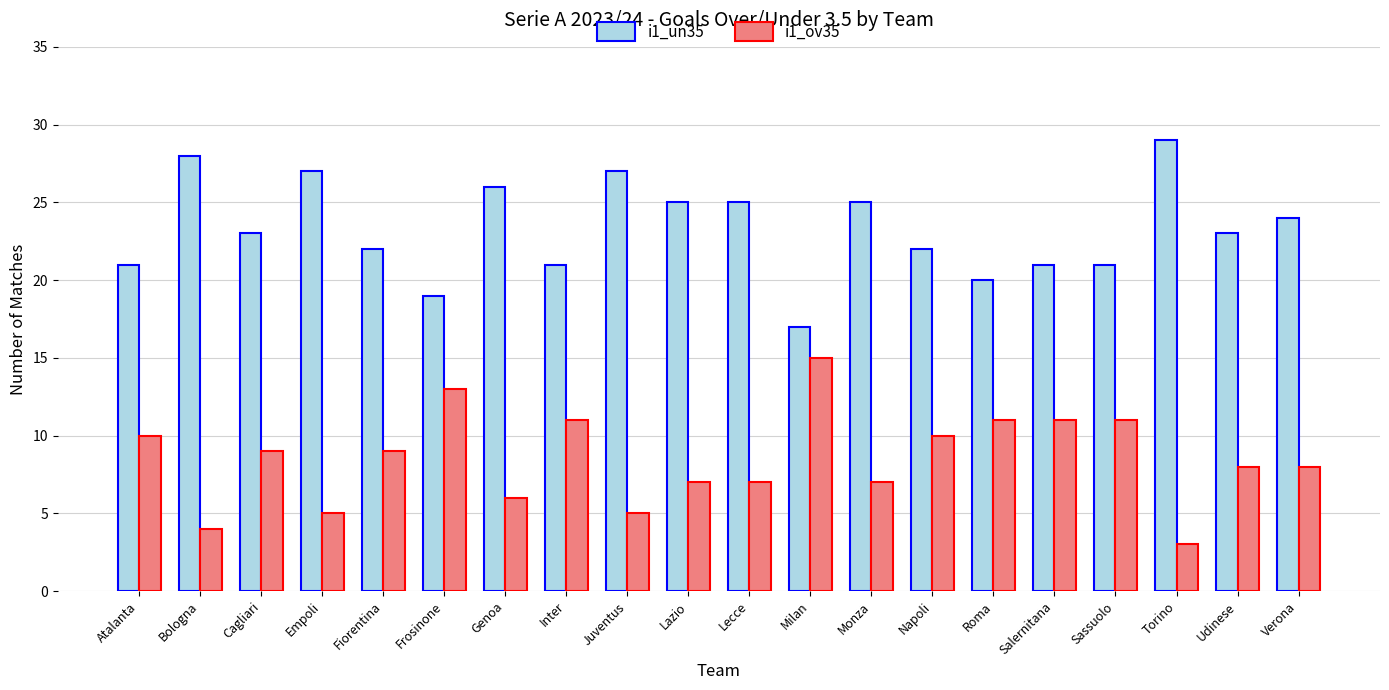

Reading left to right, transcribe all the data shown in this chart.

i1_un35: Atalanta=21	Bologna=28	Cagliari=23	Empoli=27	Fiorentina=22	Frosinone=19	Genoa=26	Inter=21	Juventus=27	Lazio=25	Lecce=25	Milan=17	Monza=25	Napoli=22	Roma=20	Salernitana=21	Sassuolo=21	Torino=29	Udinese=23	Verona=24
i1_ov35: Atalanta=10	Bologna=4	Cagliari=9	Empoli=5	Fiorentina=9	Frosinone=13	Genoa=6	Inter=11	Juventus=5	Lazio=7	Lecce=7	Milan=15	Monza=7	Napoli=10	Roma=11	Salernitana=11	Sassuolo=11	Torino=3	Udinese=8	Verona=8